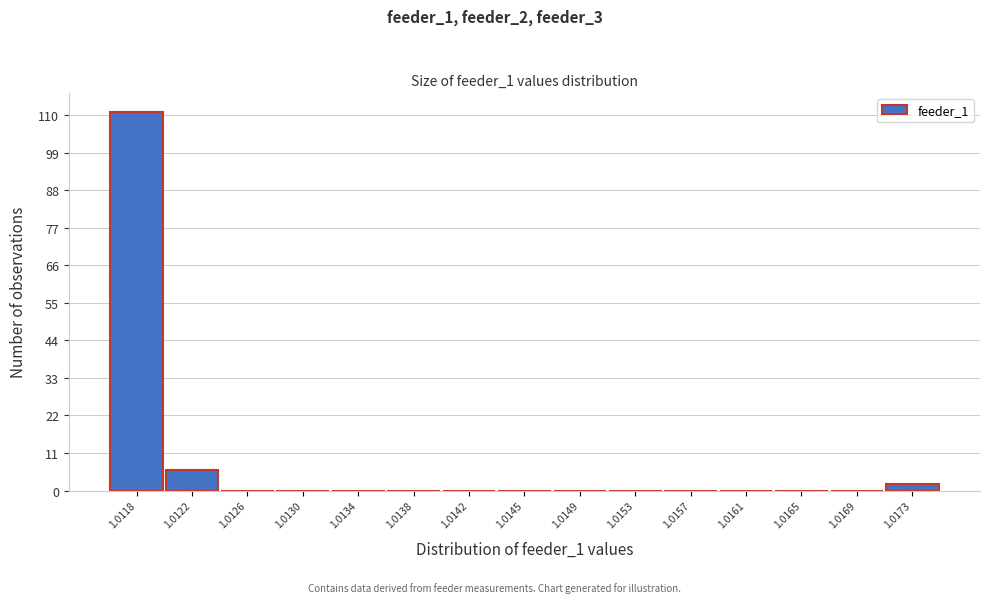

Reading left to right, extract all data points from this chart.

1.0118=111	1.0122=6	1.0126=0	1.0130=0	1.0134=0	1.0138=0	1.0142=0	1.0145=0	1.0149=0	1.0153=0	1.0157=0	1.0161=0	1.0165=0	1.0169=0	1.0173=2